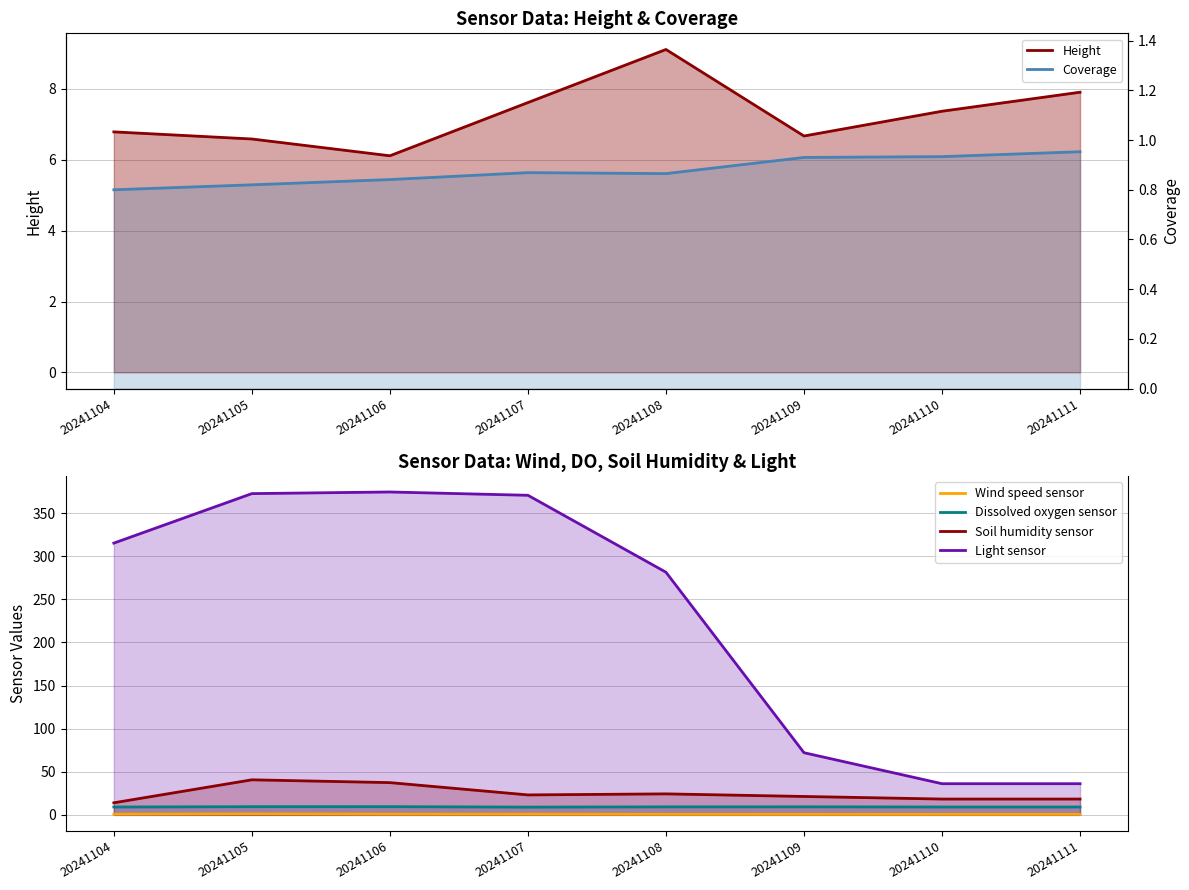

What is the value of the Light sensor point at the 2nd from the left?

372.6